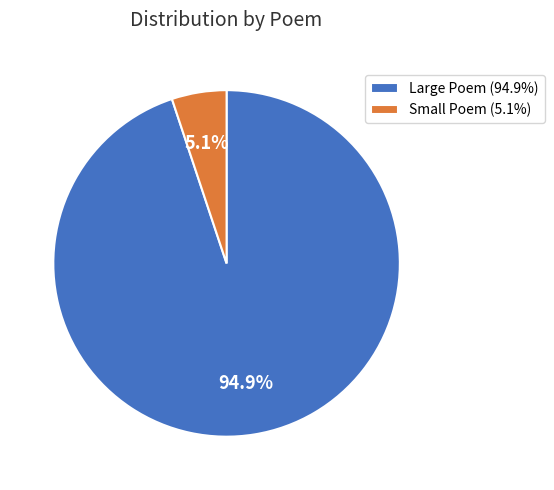

Does any single category account for the majority?

Yes